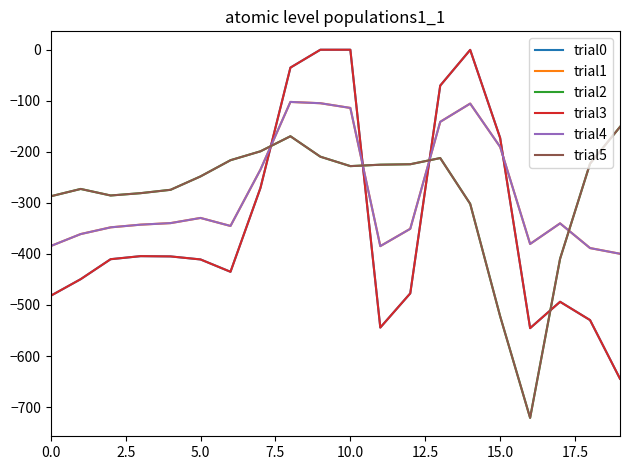

True or false: trial4 and trial1 intersect in this chart.

False